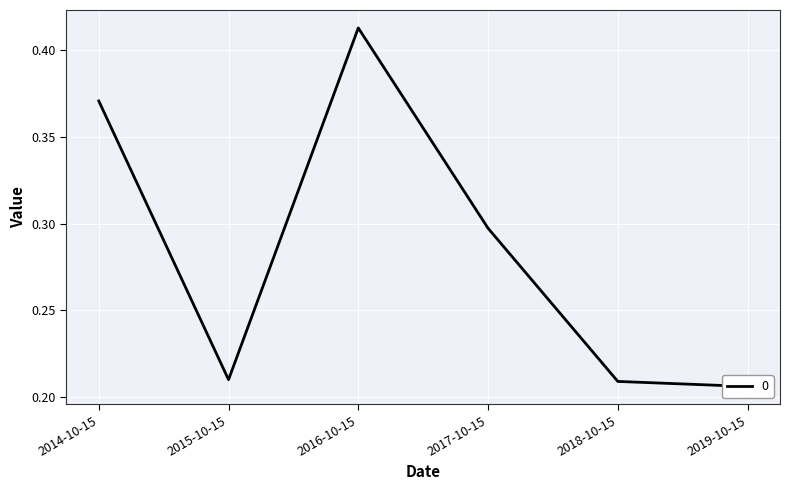

How many values are between 0 and 1?

6